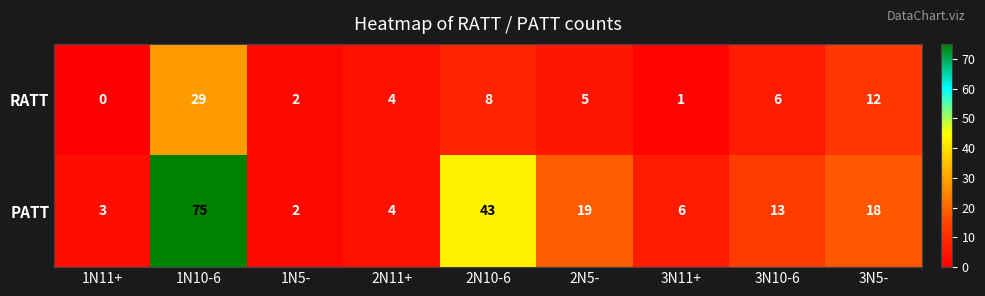

At which category is the sum across all series the highest?

1N10-6